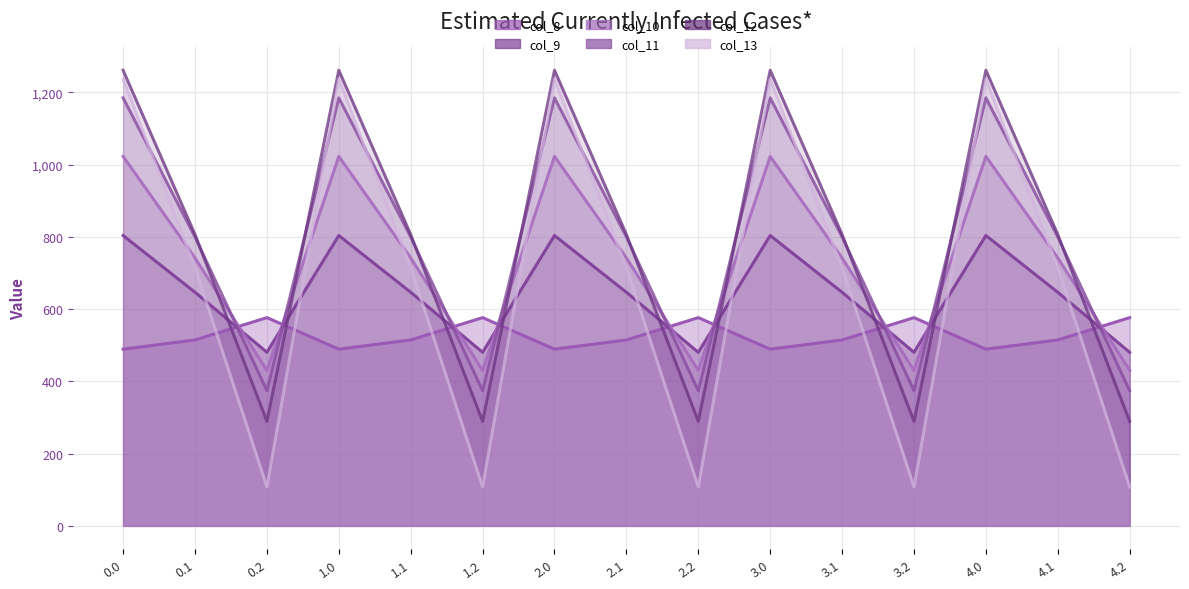

Which series has the largest range (max minus min)?

col_13